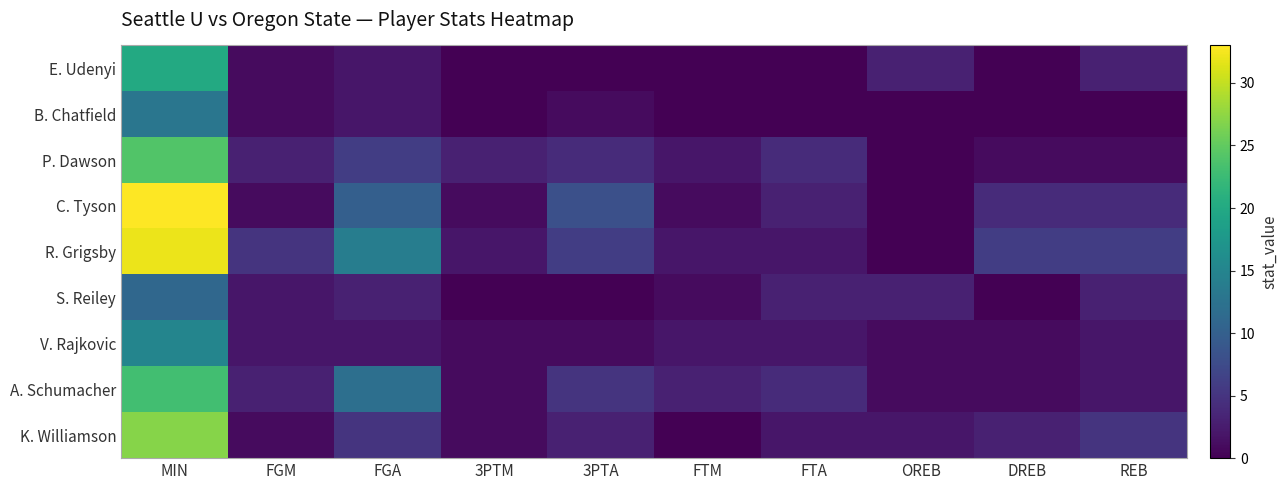

Between 3PTA and OREB, which series saw the biggest shift?

C. Tyson